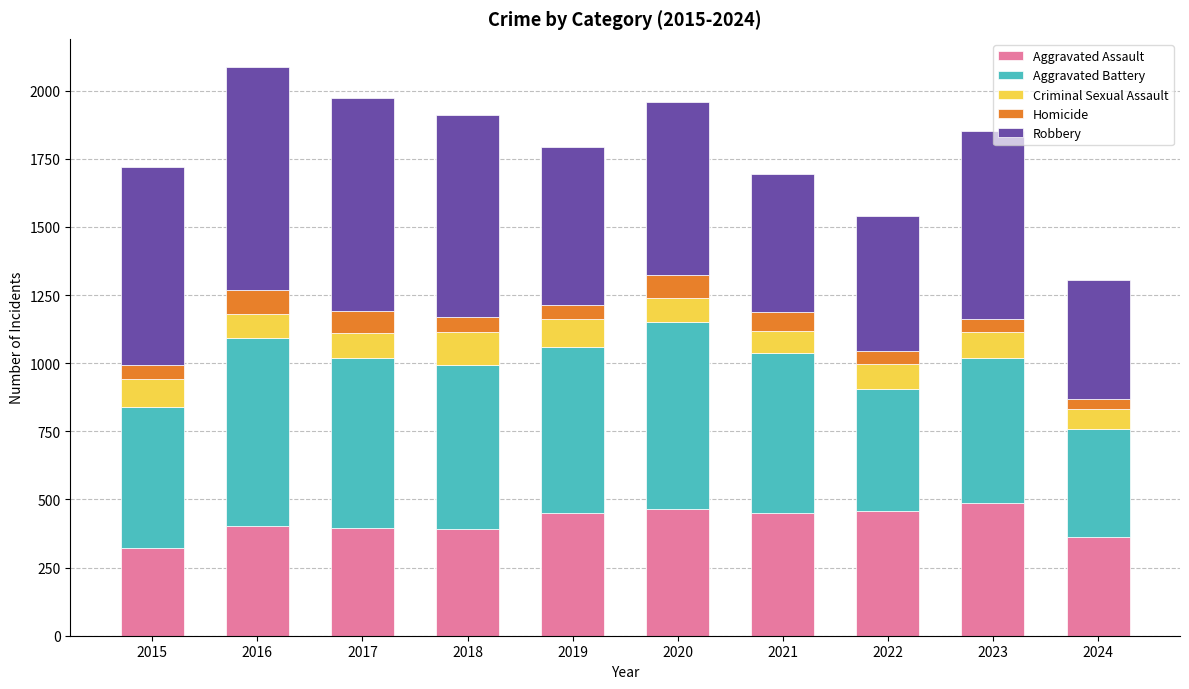

What is the lowest value of the Aggravated Assault series?

323